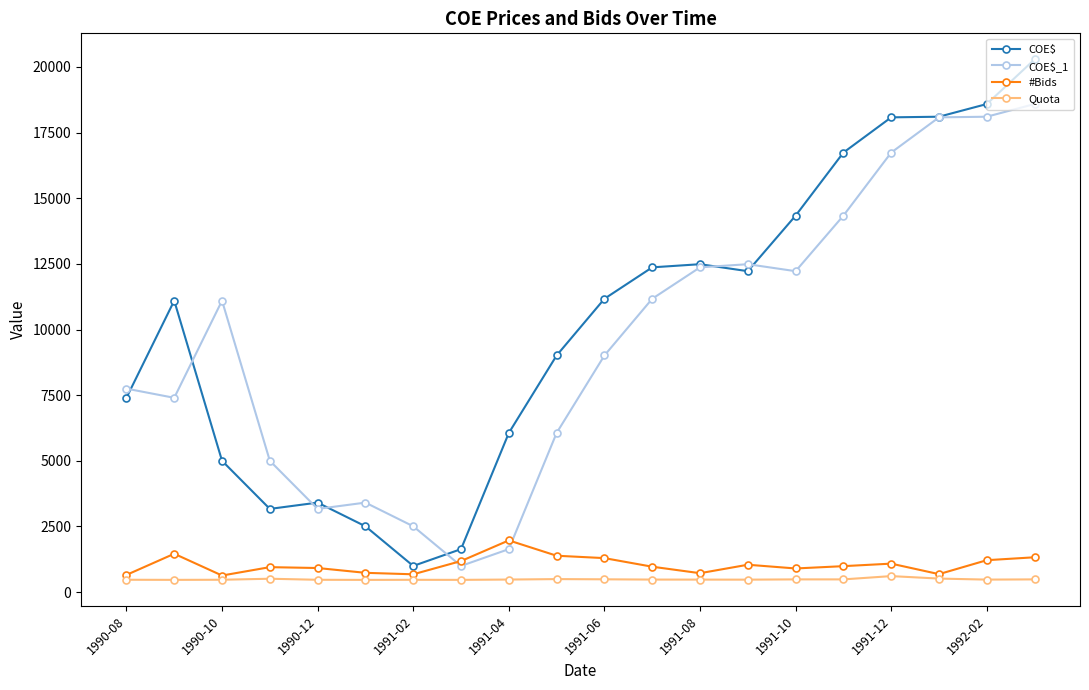

What is the smallest value displayed?

467